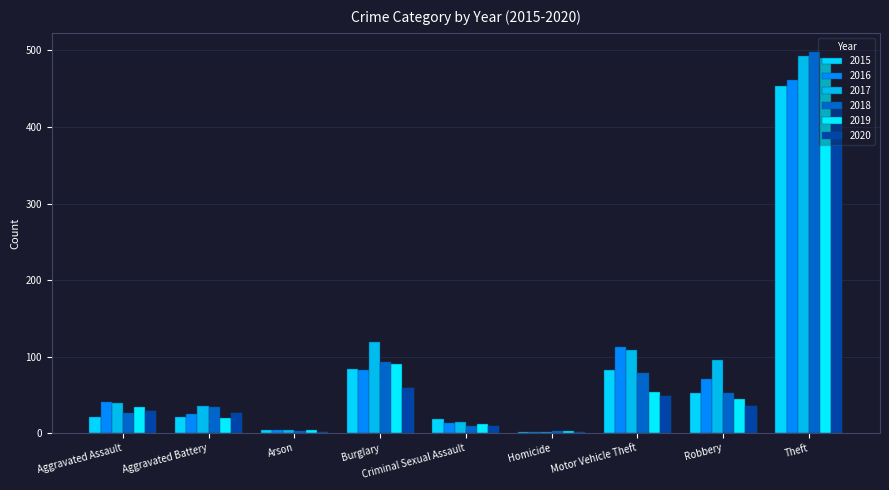

Where does the 2015 series first go above 21?

Burglary